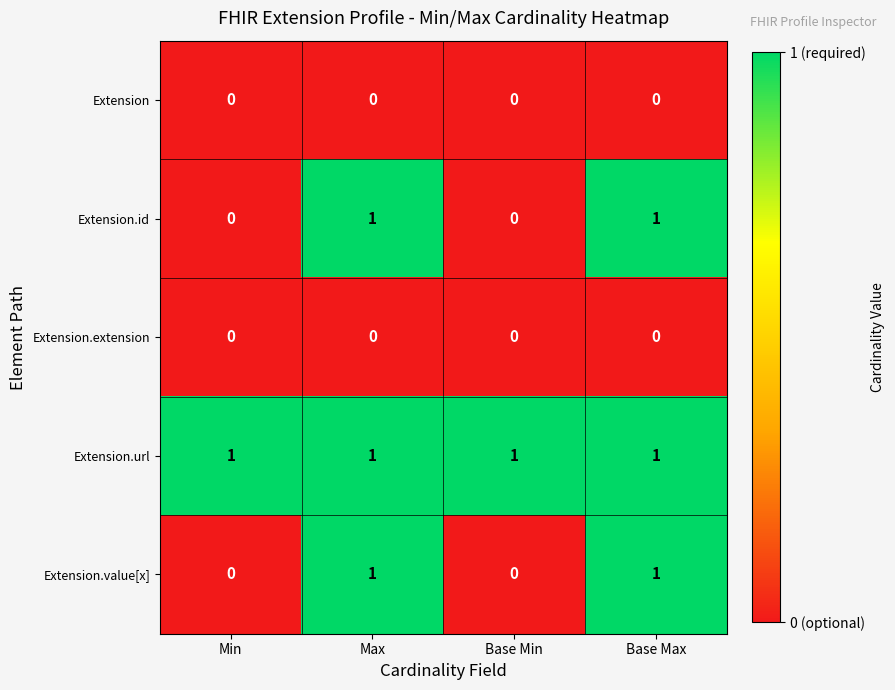

Reading left to right, transcribe all the data shown in this chart.

Extension: Min=0	Max=0	Base Min=0	Base Max=0
Extension.id: Min=0	Max=1	Base Min=0	Base Max=1
Extension.extension: Min=0	Max=0	Base Min=0	Base Max=0
Extension.url: Min=1	Max=1	Base Min=1	Base Max=1
Extension.value[x]: Min=0	Max=1	Base Min=0	Base Max=1